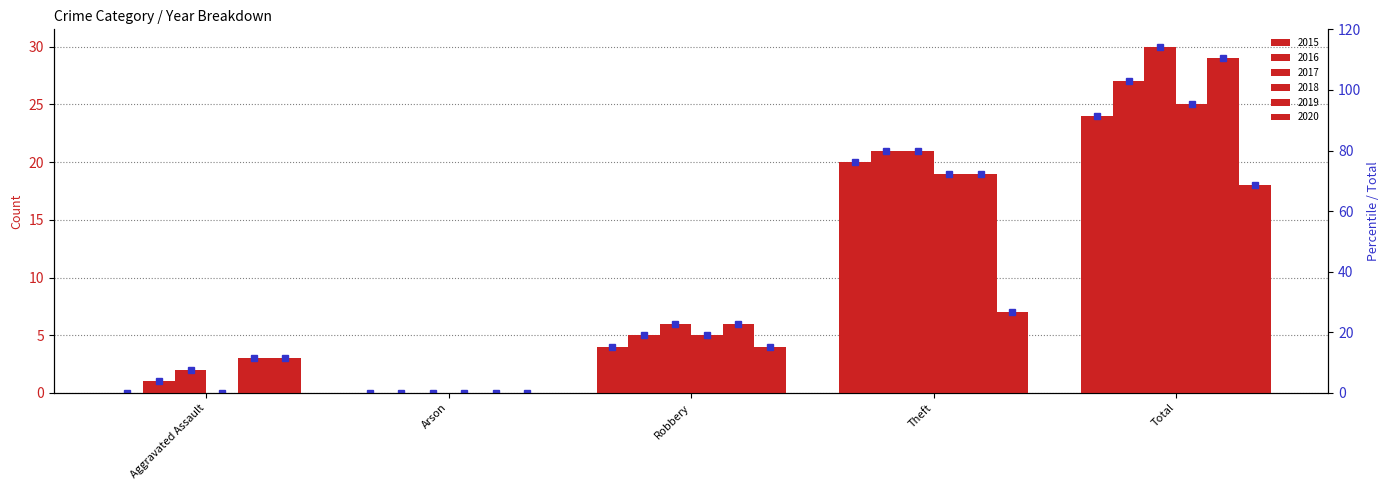

What is the spread (max minus min) of values at Robbery?

2